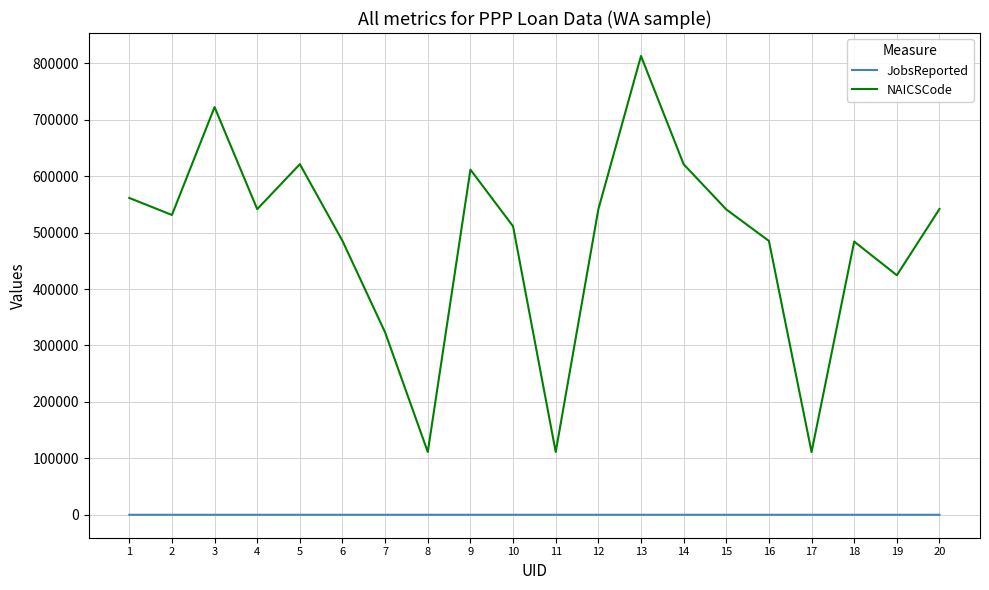

True or false: JobsReported and NAICSCode intersect in this chart.

False